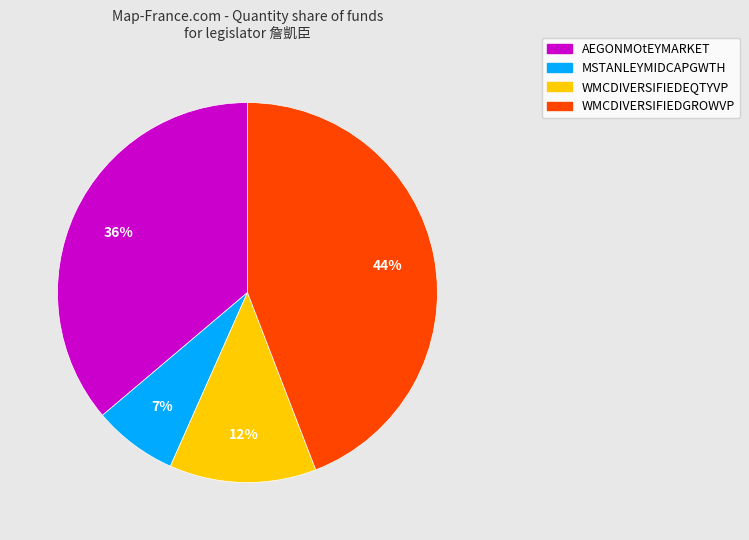

Count the number of slices in the pie.

4